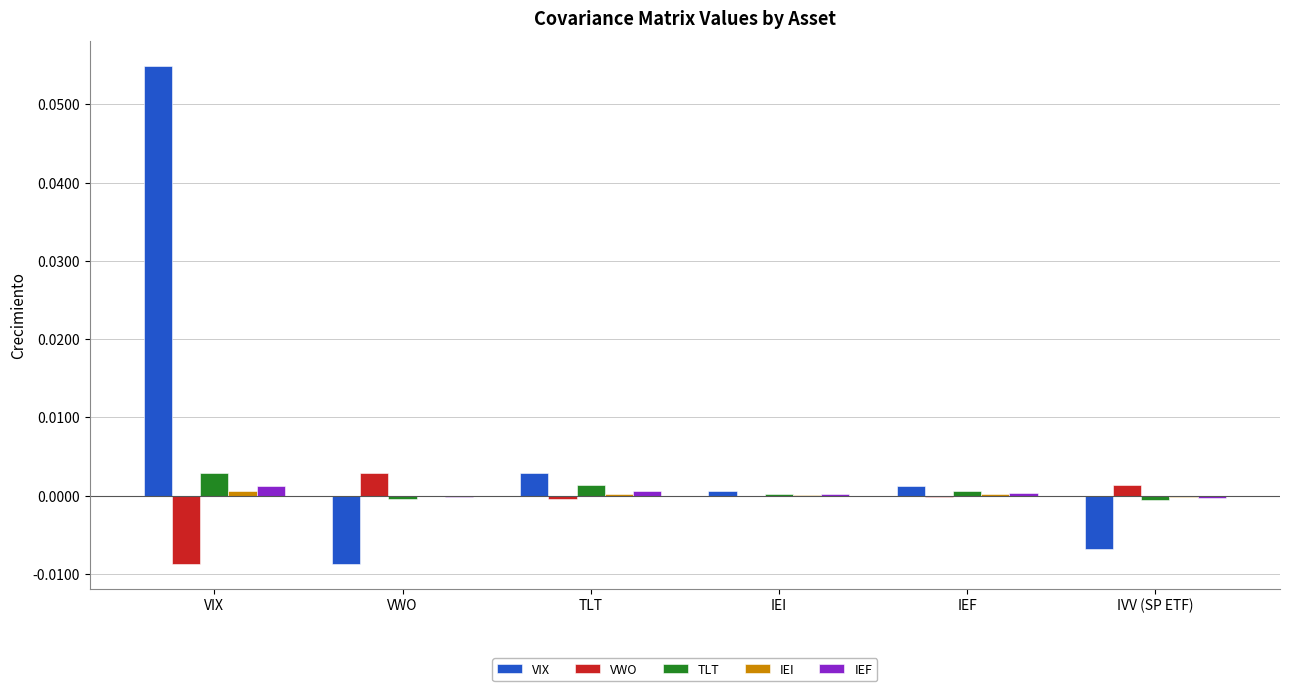

The value of IEF at TLT is 0.0. True or false?

True